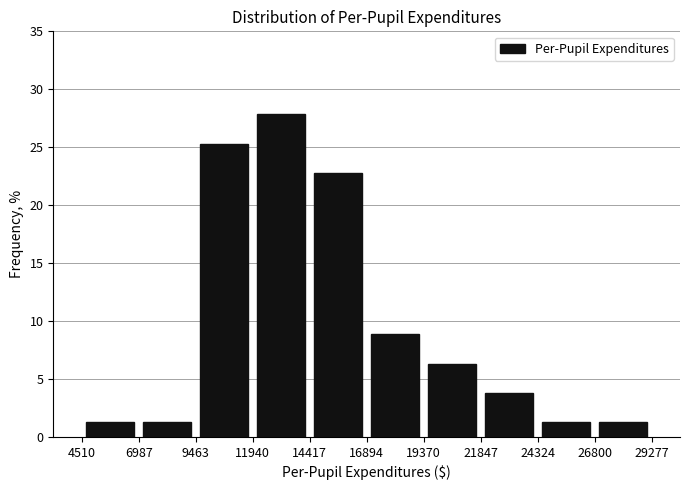

Reading left to right, transcribe this chart: for each bar, give the range it covers on the x-axis and its height. The values are not printed on the chart, so give them approximately, as read against the axis.

4510 to 6987: 1.5
6987 to 9463: 1.5
9463 to 11940: 25.5
11940 to 14417: 28.0
14417 to 16894: 23.0
16894 to 19370: 9.0
19370 to 21847: 6.5
21847 to 24324: 4.0
24324 to 26800: 1.5
26800 to 29277: 1.5